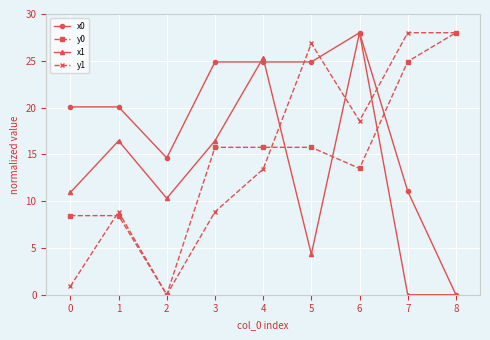

What is the total value across all series at 8?

56.0